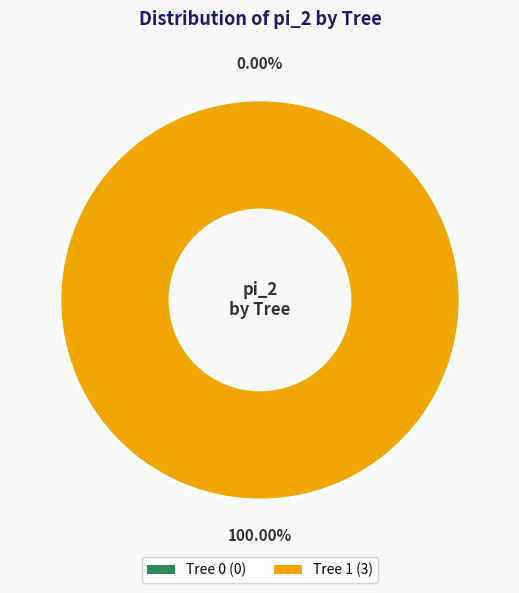

Does Tree 1 account for over 50% of the chart?

Yes